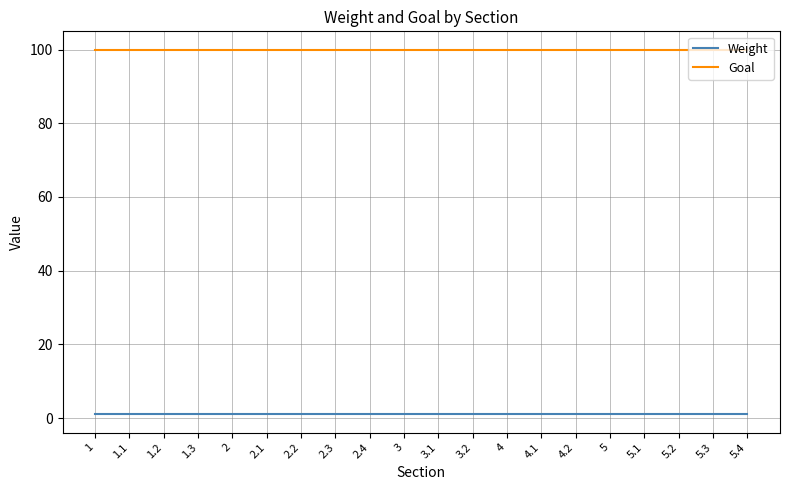

Is it true that Goal equals 61 at 5.4?

False